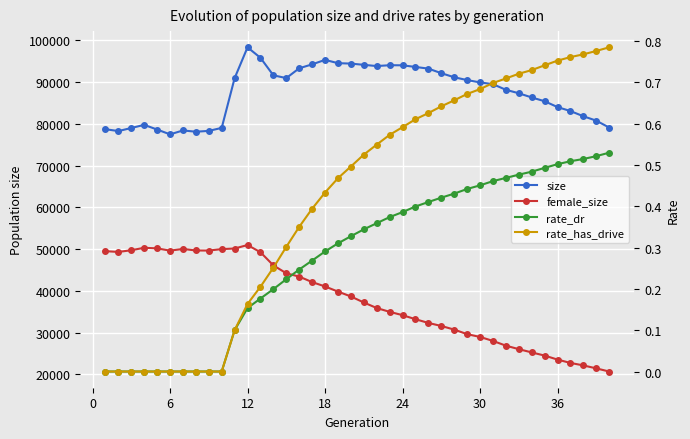

How many interior local peaks does the female_size series have?

3